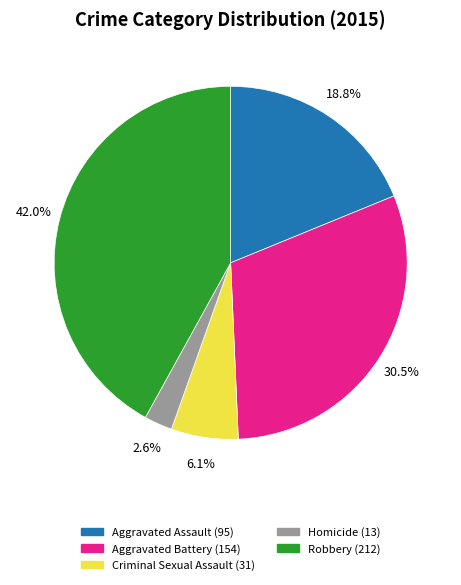

How many segments does this pie chart have?

5